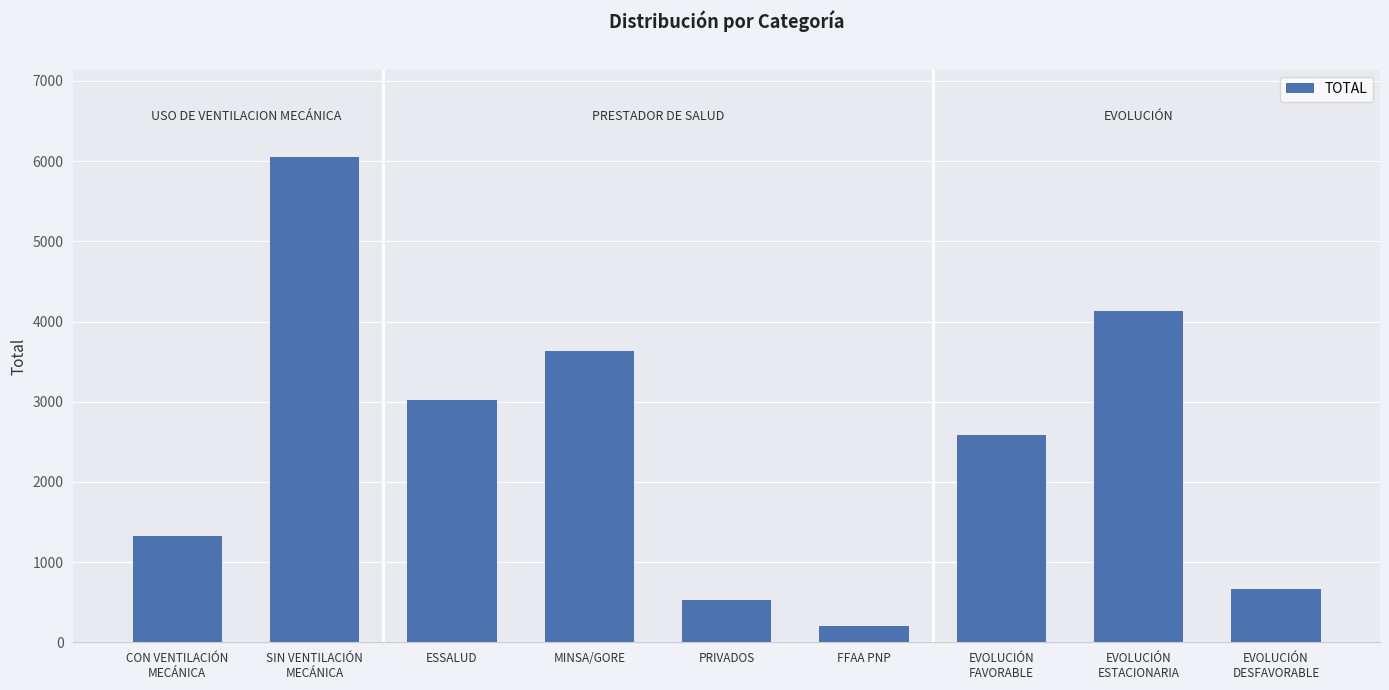

What is the ratio of the value at MINSA/GORE to the value at PRIVADOS?

7.0